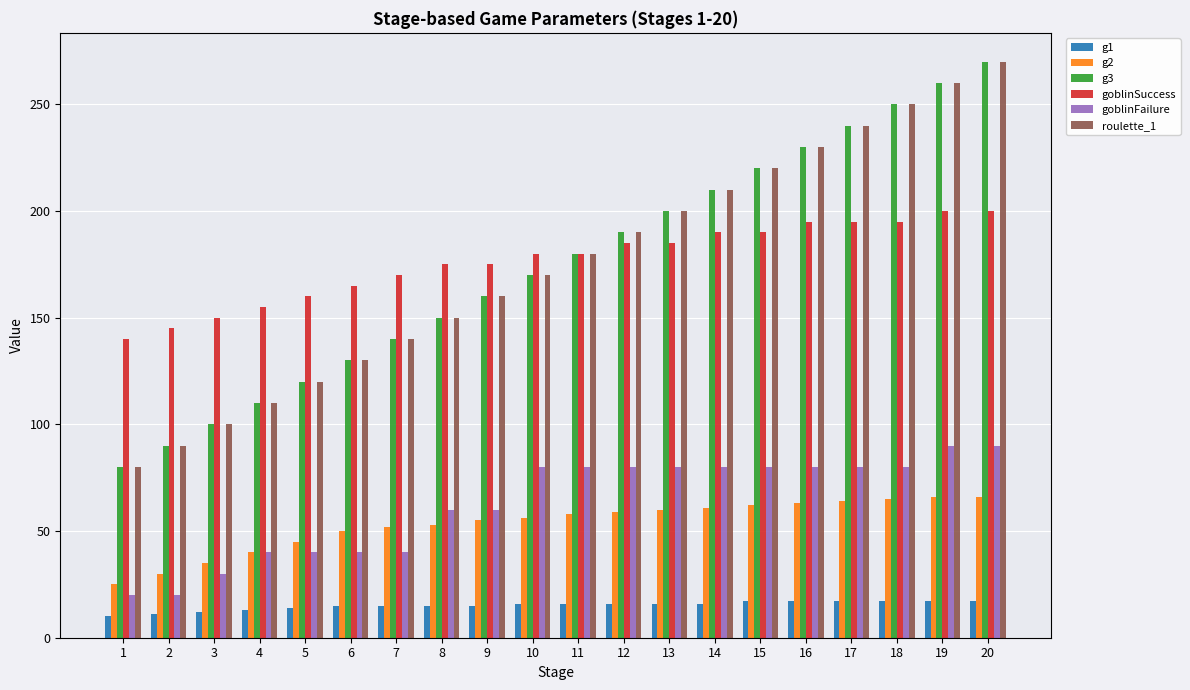

What is the approximate value of goblinSuccess at 1, to the nearest 10?

140